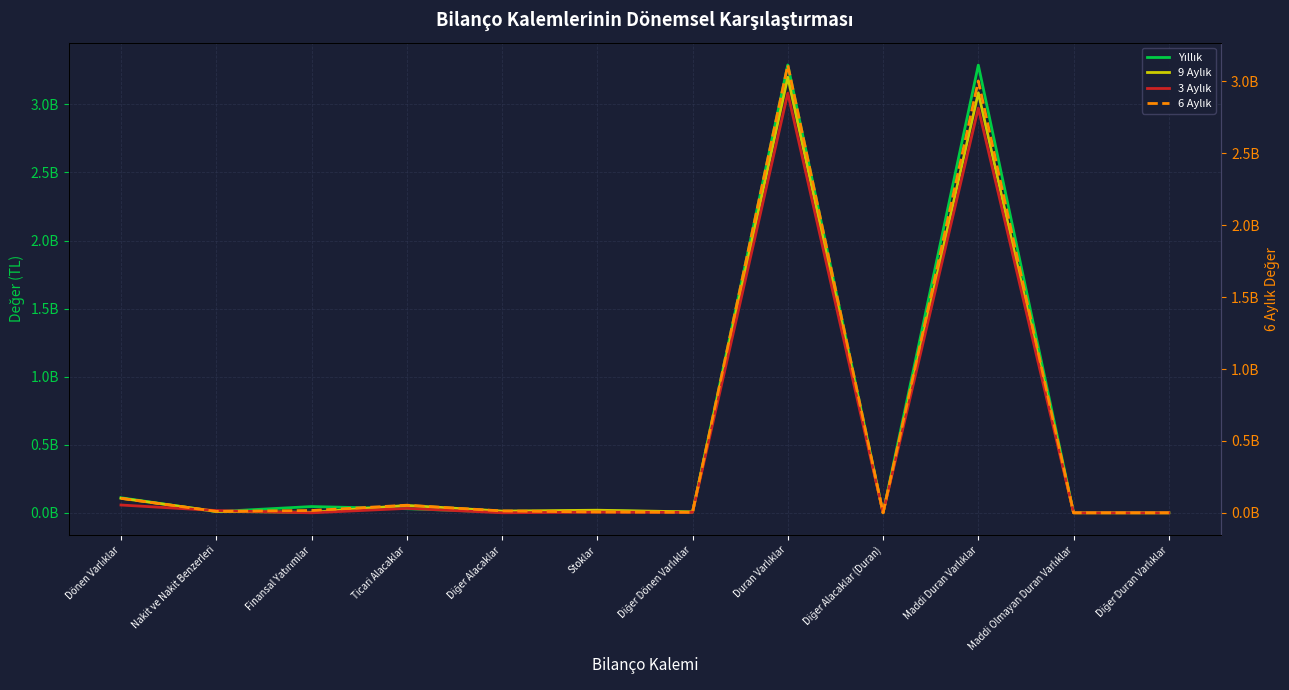

Which series has the widest spread of values?

Yıllık